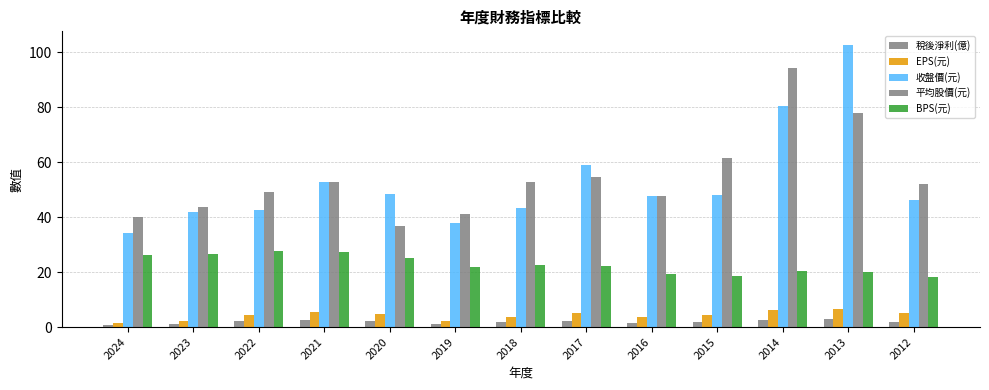

How many distinct data groups are displayed?

5